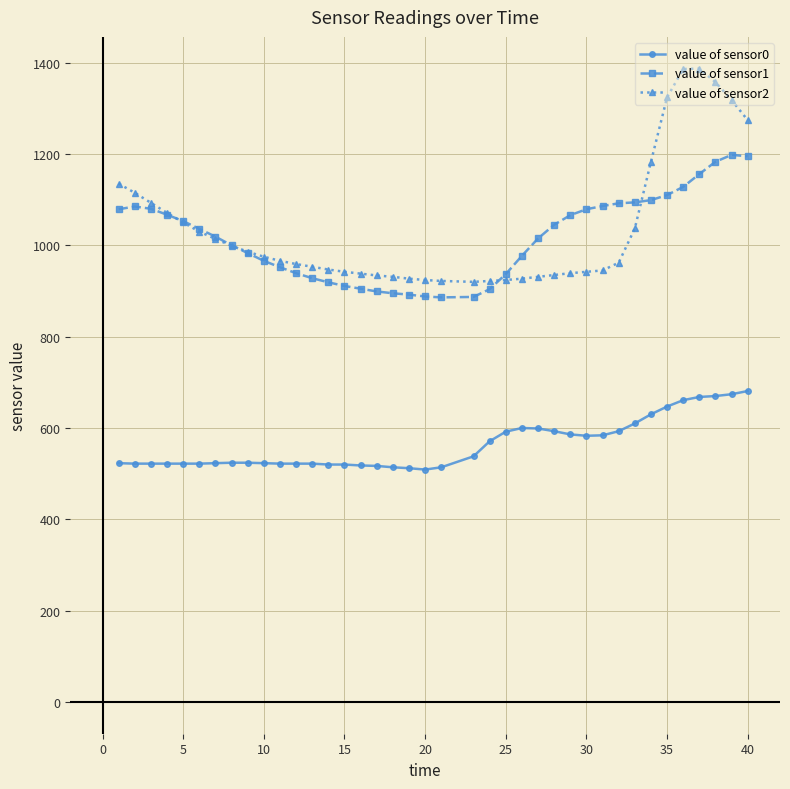

In value of sensor2, how many points are lower than both neighbors (excluding endpoints)?

1